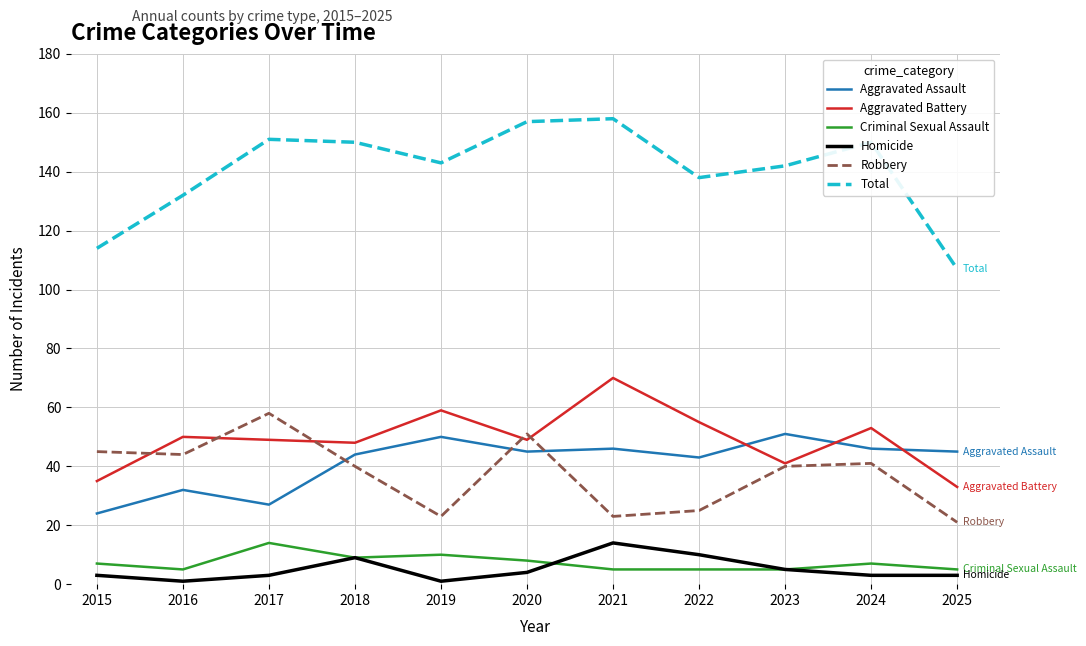

True or false: Criminal Sexual Assault and Total cross at least once.

False